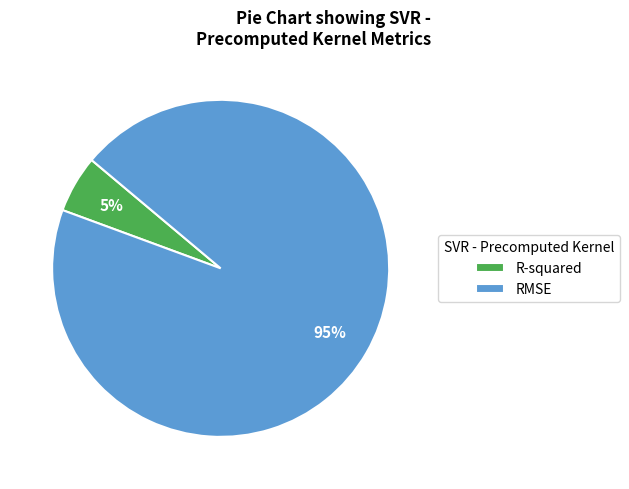

How many slices are in this pie chart?

2